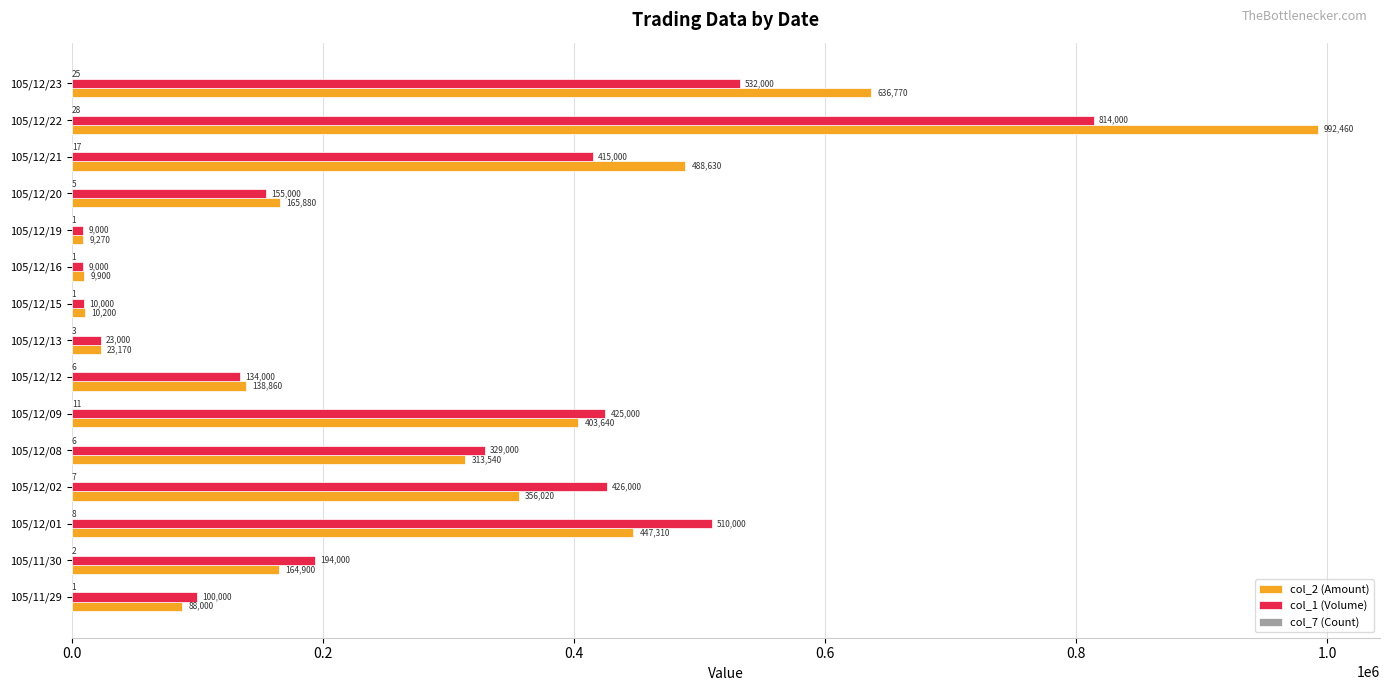

Which series changed the most between 105/12/13 and 105/12/23?

col_2 (Amount)